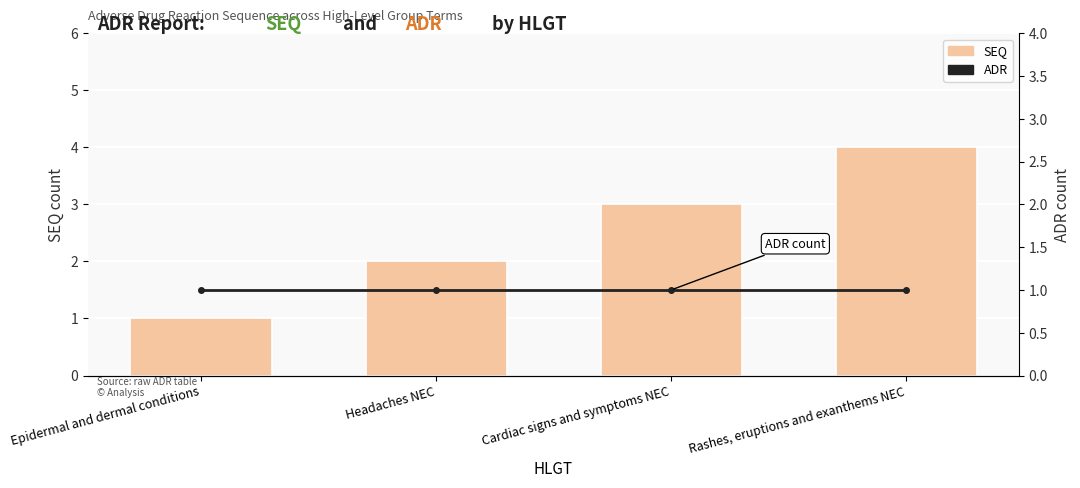

Are the bars grouped side by side (vs. stacked)?

Yes